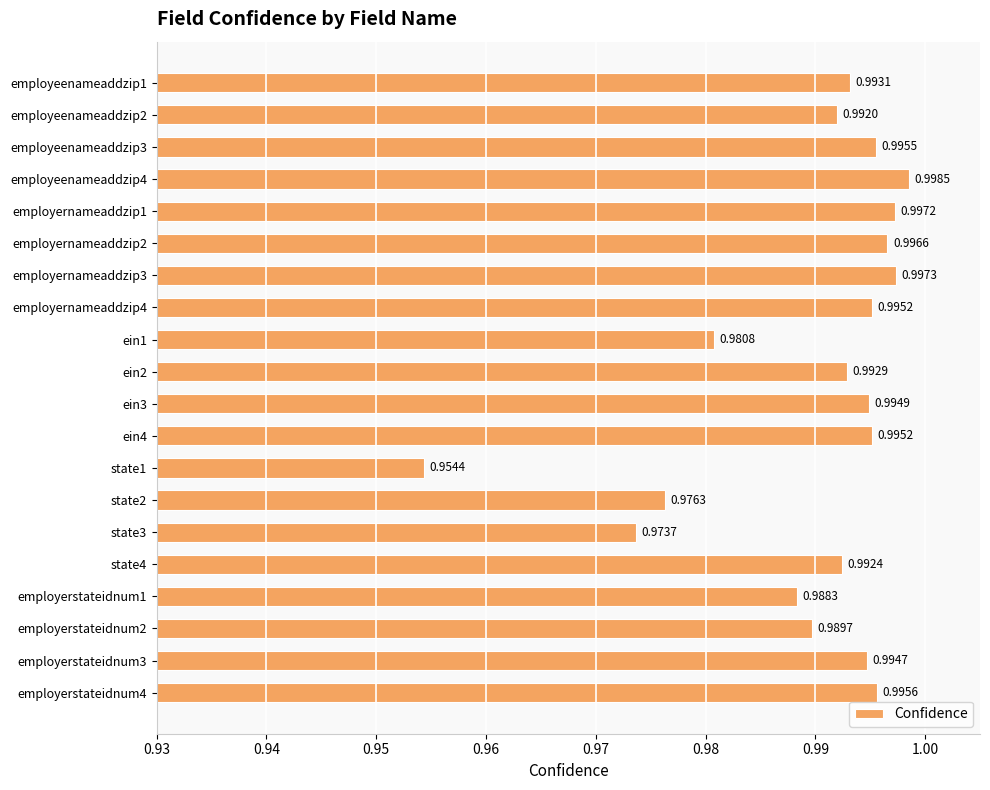

Which has a higher value, employernameaddzip4 or employernameaddzip2?

employernameaddzip2